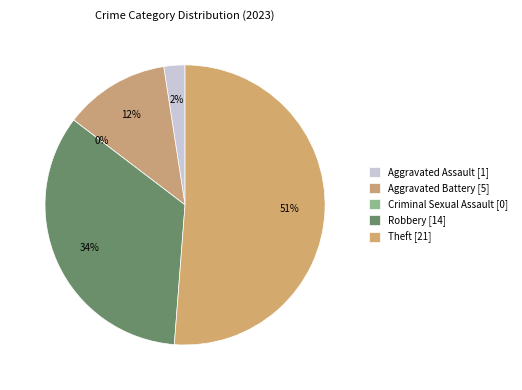

Count the number of slices in the pie.

5